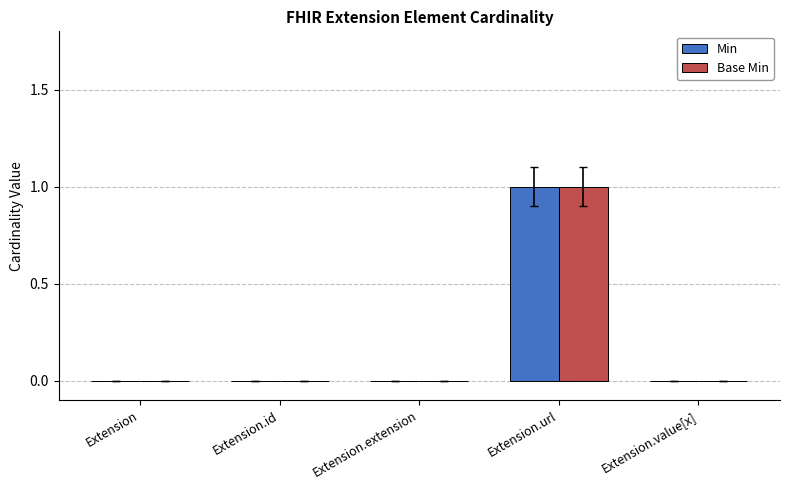

Reading right to left, list all the values displayed in this chart.

Min: Extension.value[x]=0	Extension.url=1	Extension.extension=0	Extension.id=0	Extension=0
Base Min: Extension.value[x]=0	Extension.url=1	Extension.extension=0	Extension.id=0	Extension=0